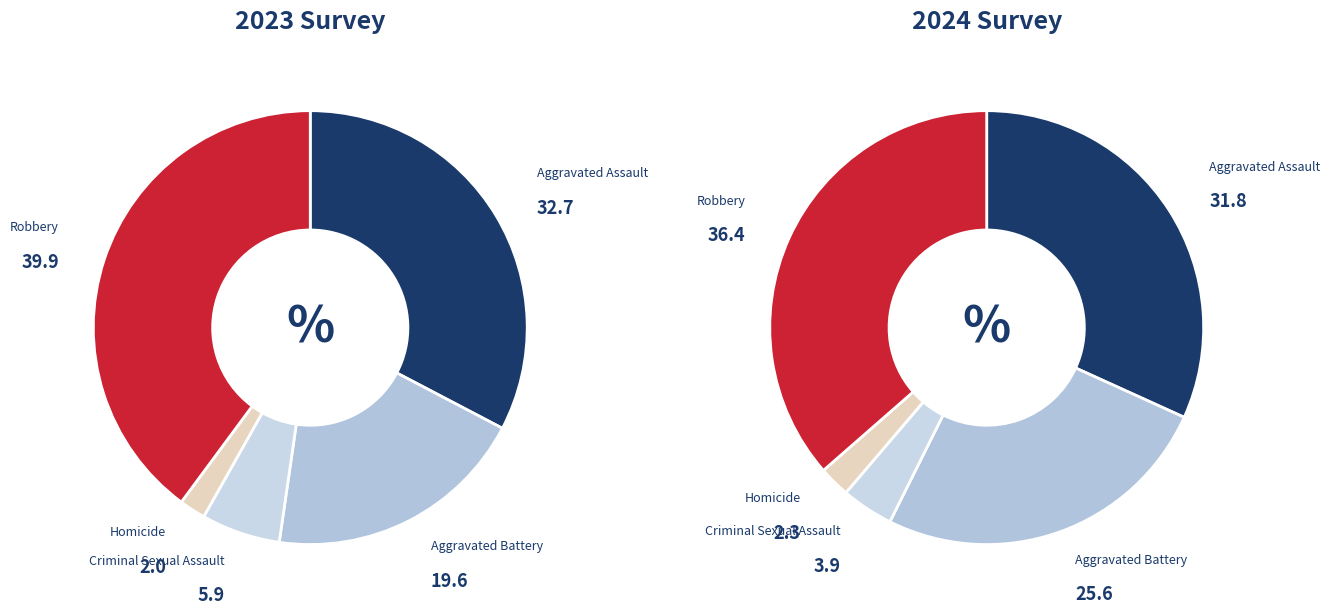

Is it true that 3 is 2% of the pie?

True